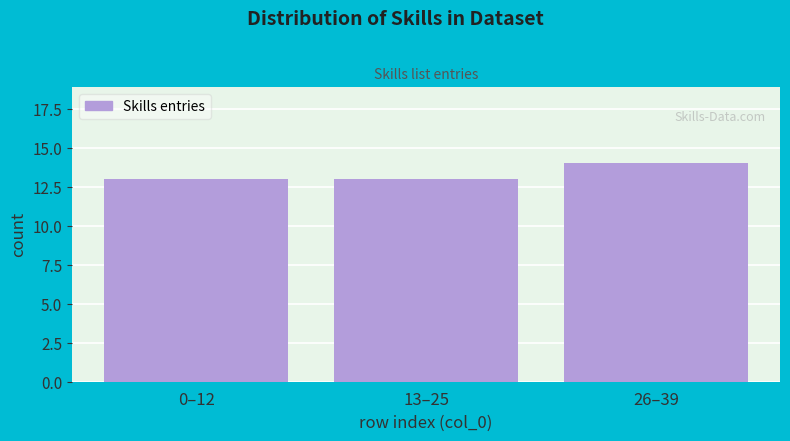

Reading right to left, extract all data points from this chart.

26–39=14	13–25=13	0–12=13